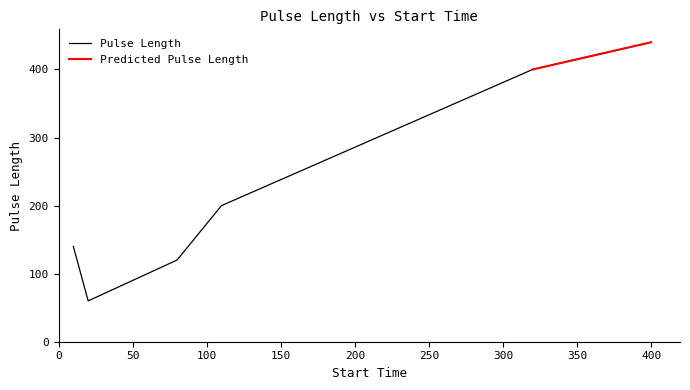

What is the minimum value for Pulse Length?

60